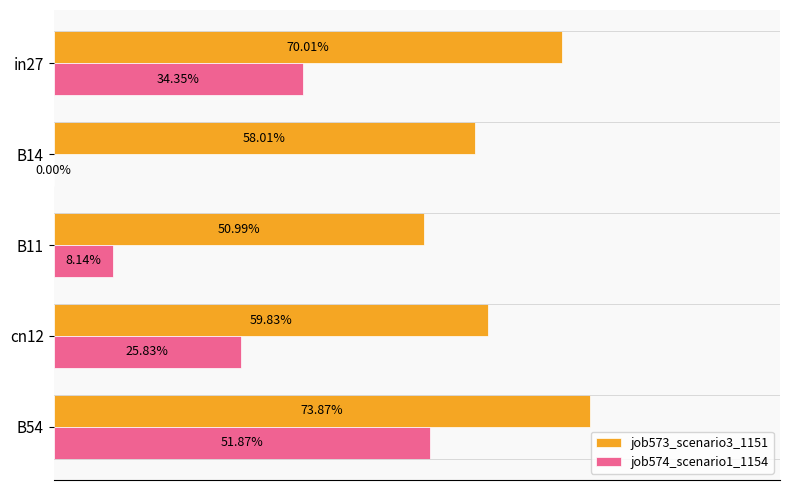

What are all the series names shown in the legend?

job573_scenario3_1151, job574_scenario1_1154